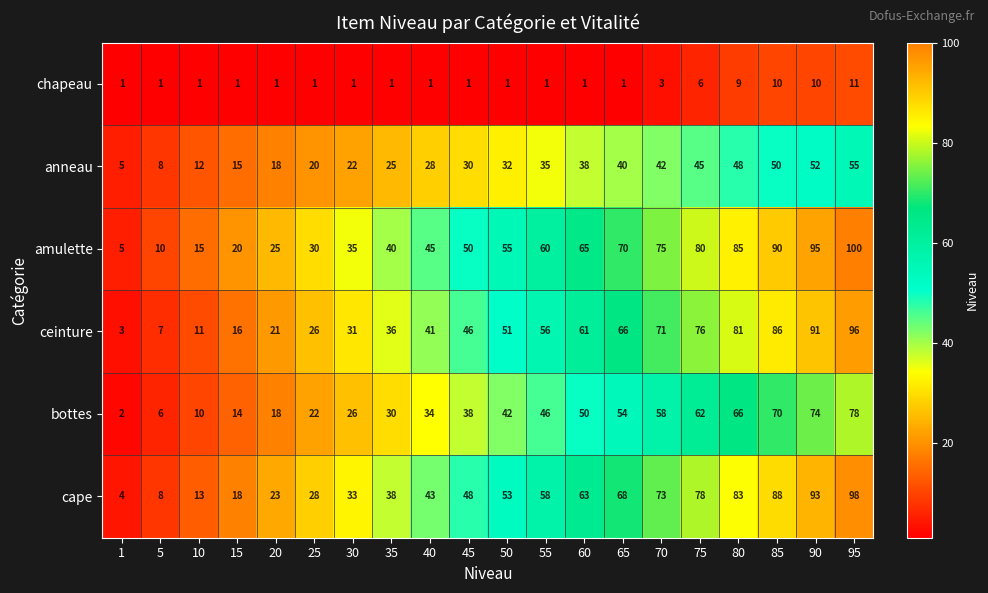

How many categories are shown in the chart?

20